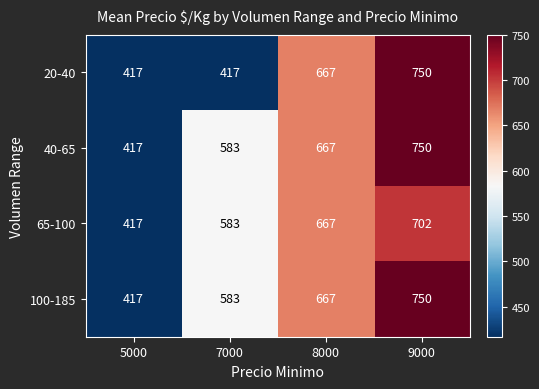

How many 40-65 values are between 583 and 750?

3